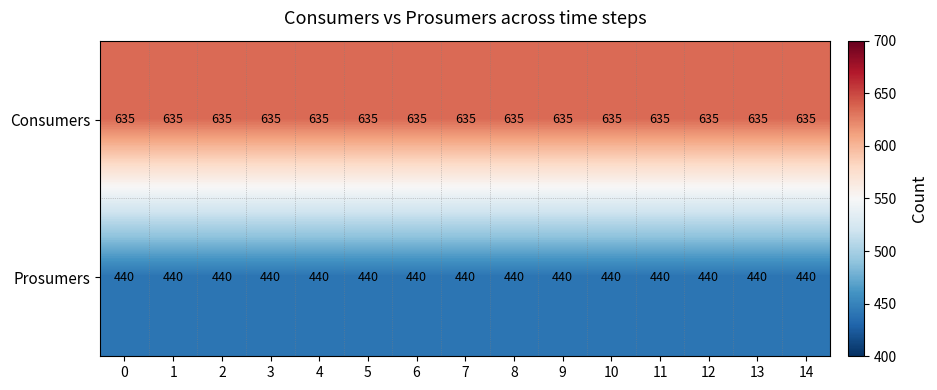

What is the spread (max minus min) of values at 9?

195